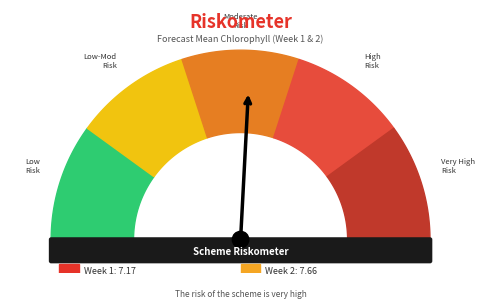

Which slice is the smallest?

1